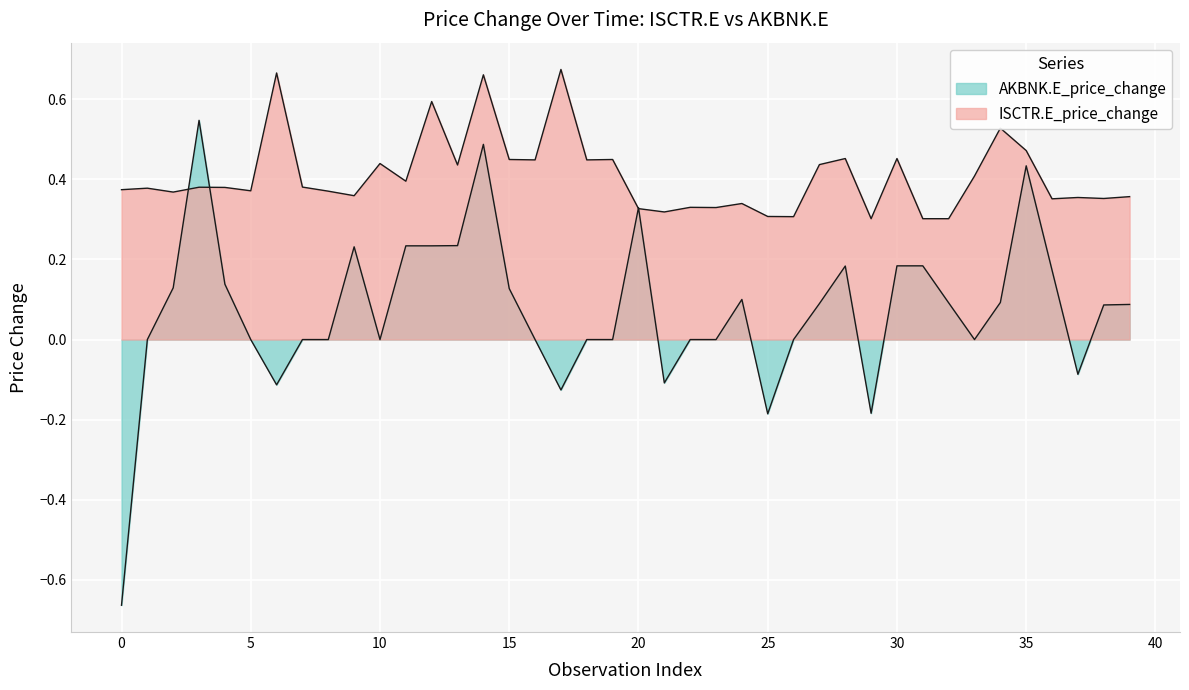

Reading left to right, transcribe all the data shown in this chart.

ISCTR.E_price_change: 0.4	0.4	0.4	0.4	0.4	0.4	0.7	0.4	0.4	0.4	0.4	0.4	0.6	0.4	0.7	0.4	0.4	0.7	0.4	0.4	0.3	0.3	0.3	0.3	0.3	0.3	0.3	0.4	0.5	0.3	0.5	0.3	0.3	0.4	0.5	0.5	0.4	0.4	0.4	0.4
AKBNK.E_price_change: -0.7	0.0	0.1	0.5	0.1	0.0	-0.1	0.0	0.0	0.2	0.0	0.2	0.2	0.2	0.5	0.1	0.0	-0.1	0.0	0.0	0.3	-0.1	0.0	0.0	0.1	-0.2	0.0	0.1	0.2	-0.2	0.2	0.2	0.1	0.0	0.1	0.4	0.2	-0.1	0.1	0.1